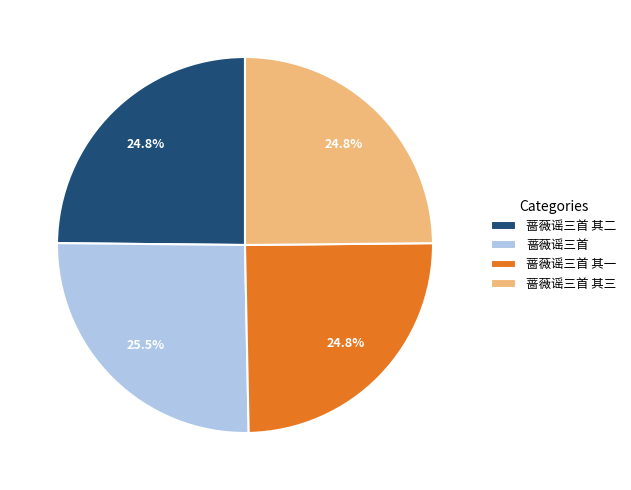

Which category has the biggest portion of the pie?

蔷薇谣三首